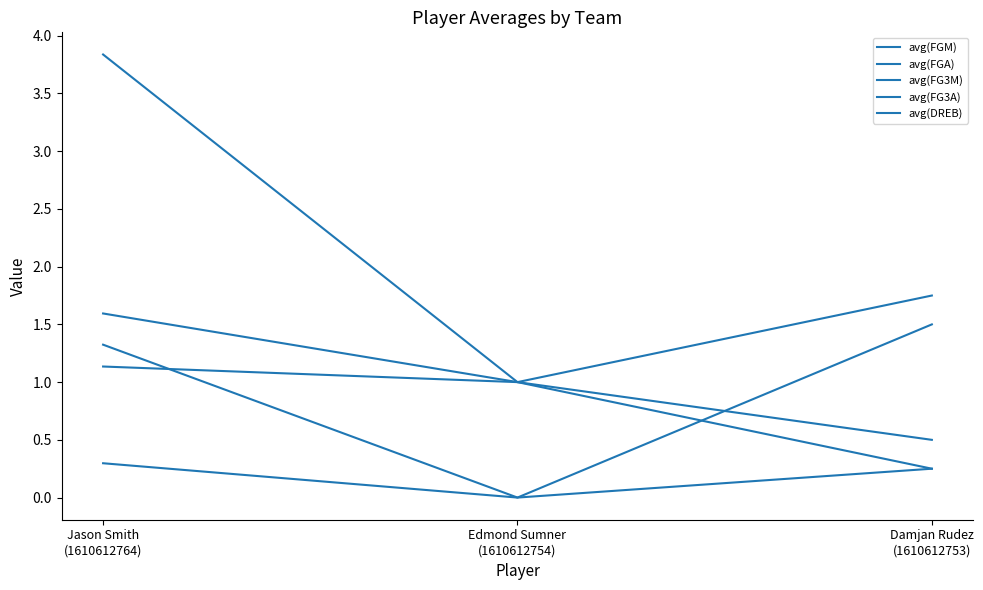

How many lines are shown in the chart?

5